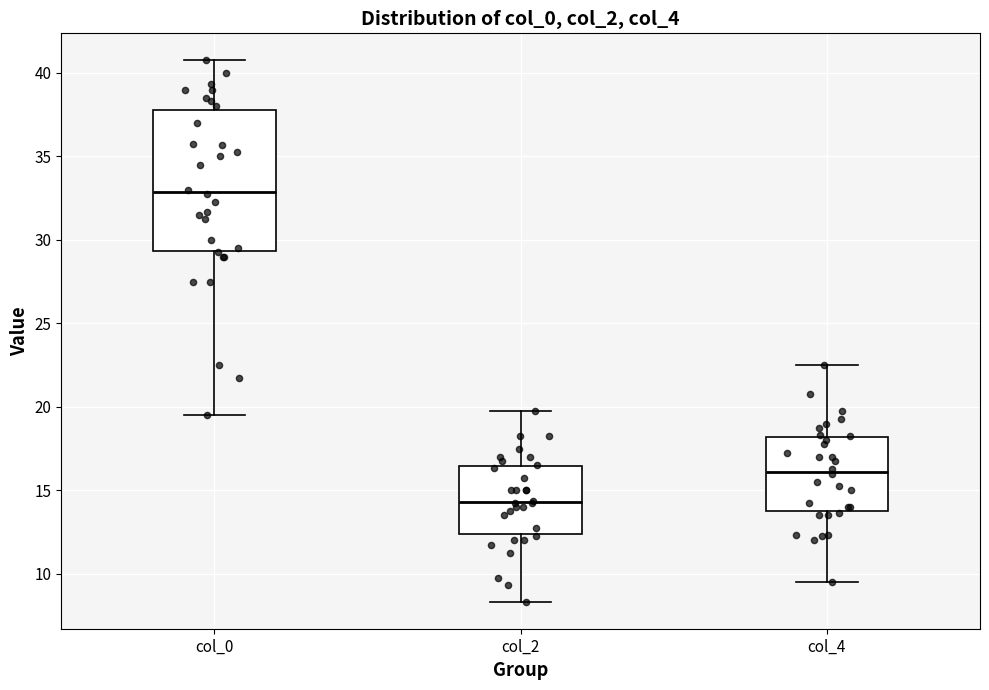

Comparing the boxes themselves (not the whiskers), which one is the tallest?

col_0